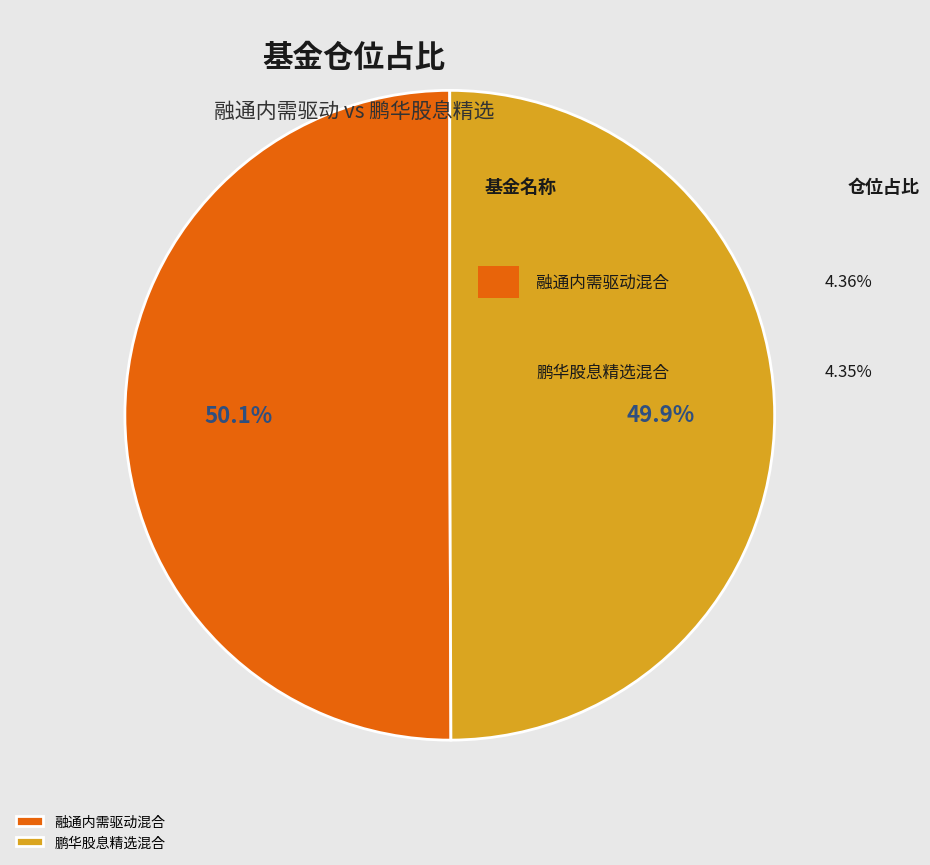

Is it true that 鹏华股息精选混合 is 50% of the pie?

True